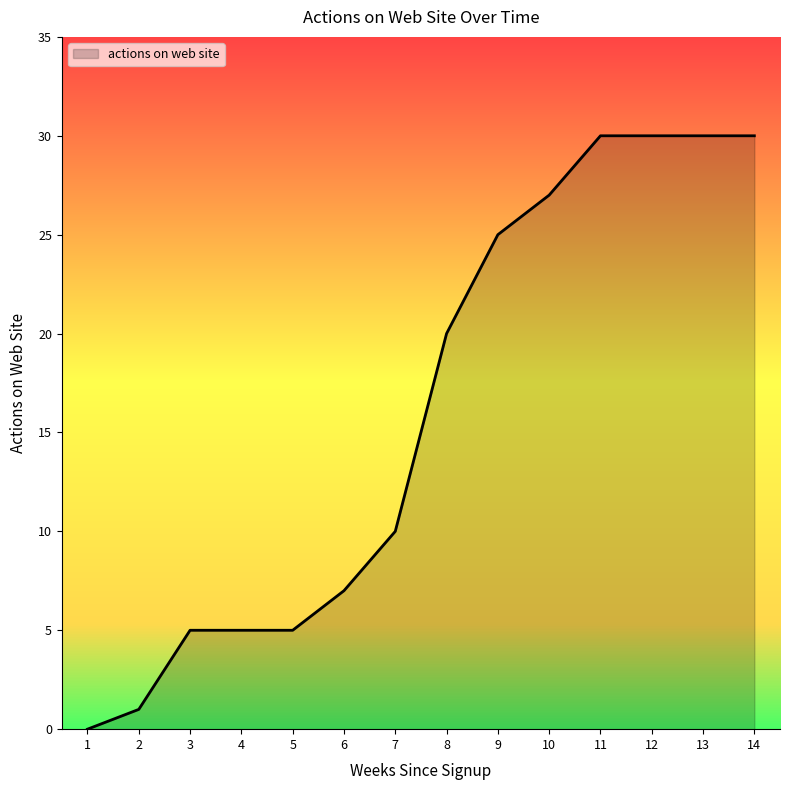

Which has a higher value, 11 or 2?

11